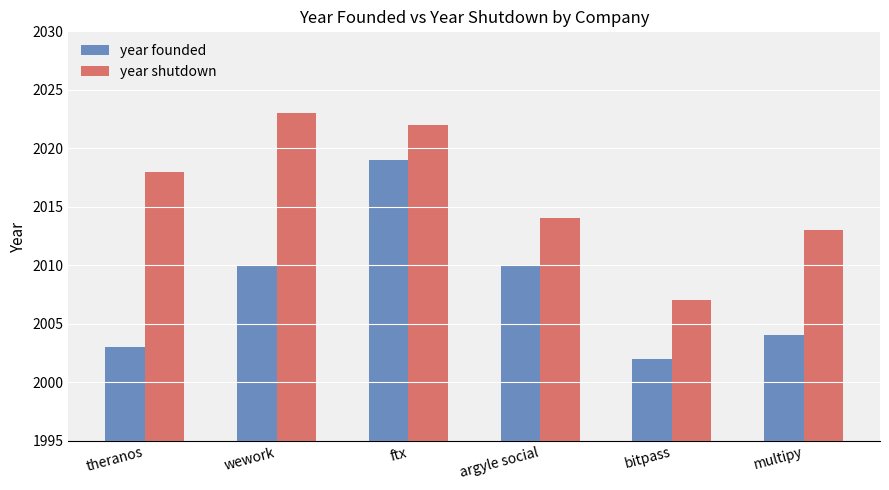

At which category is the sum across all series the highest?

ftx